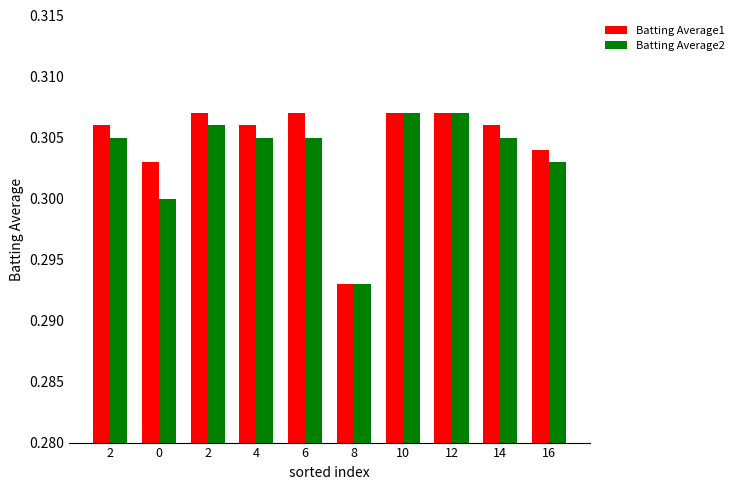

How many data points does each series have?

10